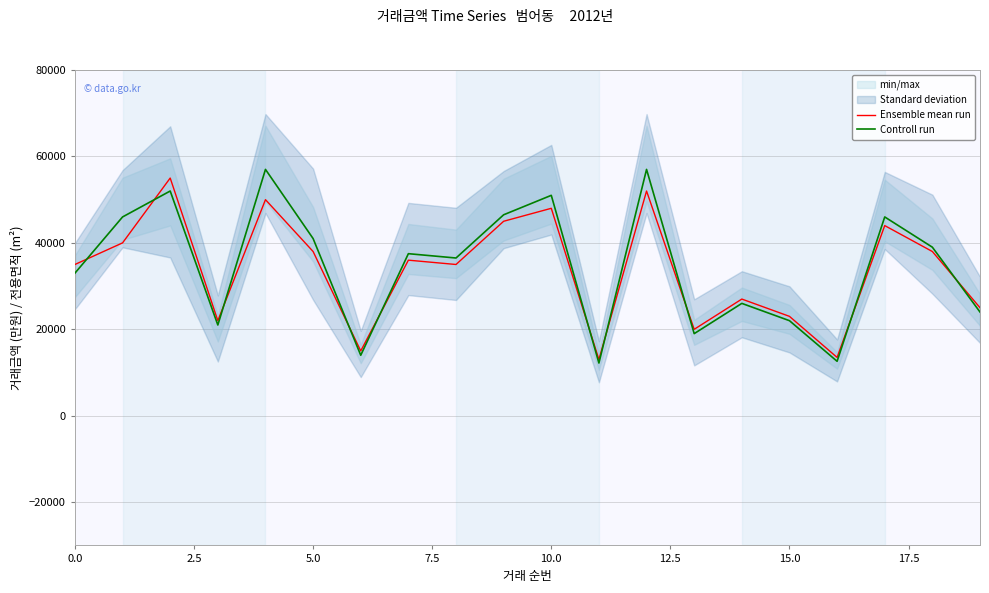

What is the value of the Controll run point at the 12th from the left?

12200